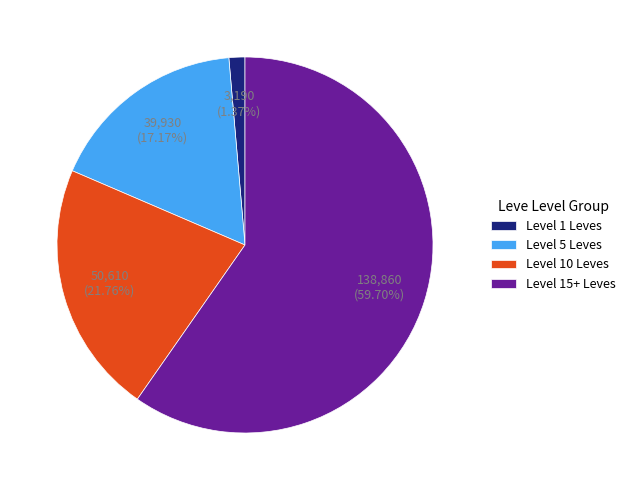

Between Level 5 Leves and Level 10 Leves, which is larger?

Level 10 Leves